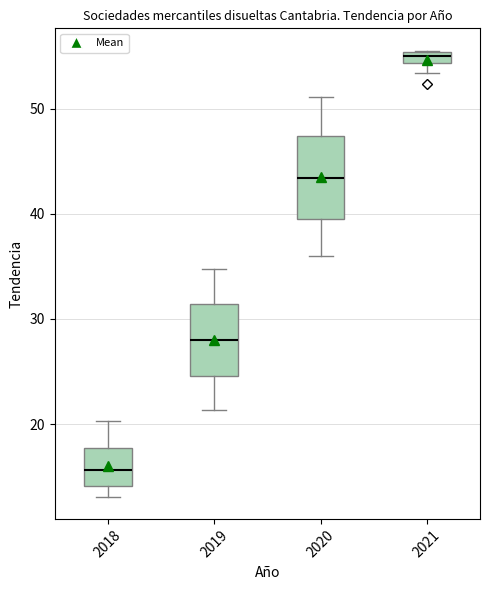

Which box's median line is the lowest?

2018